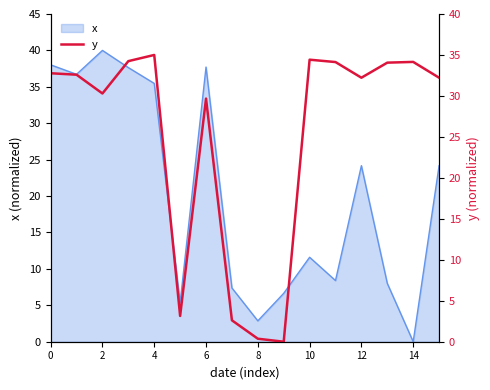

The value of x at 12 is 24.2. True or false?

True